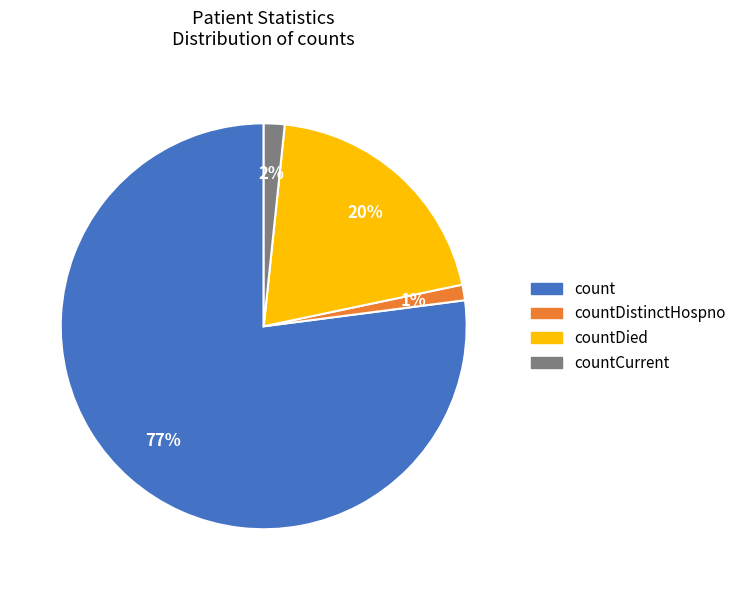

Does any single category account for the majority?

Yes